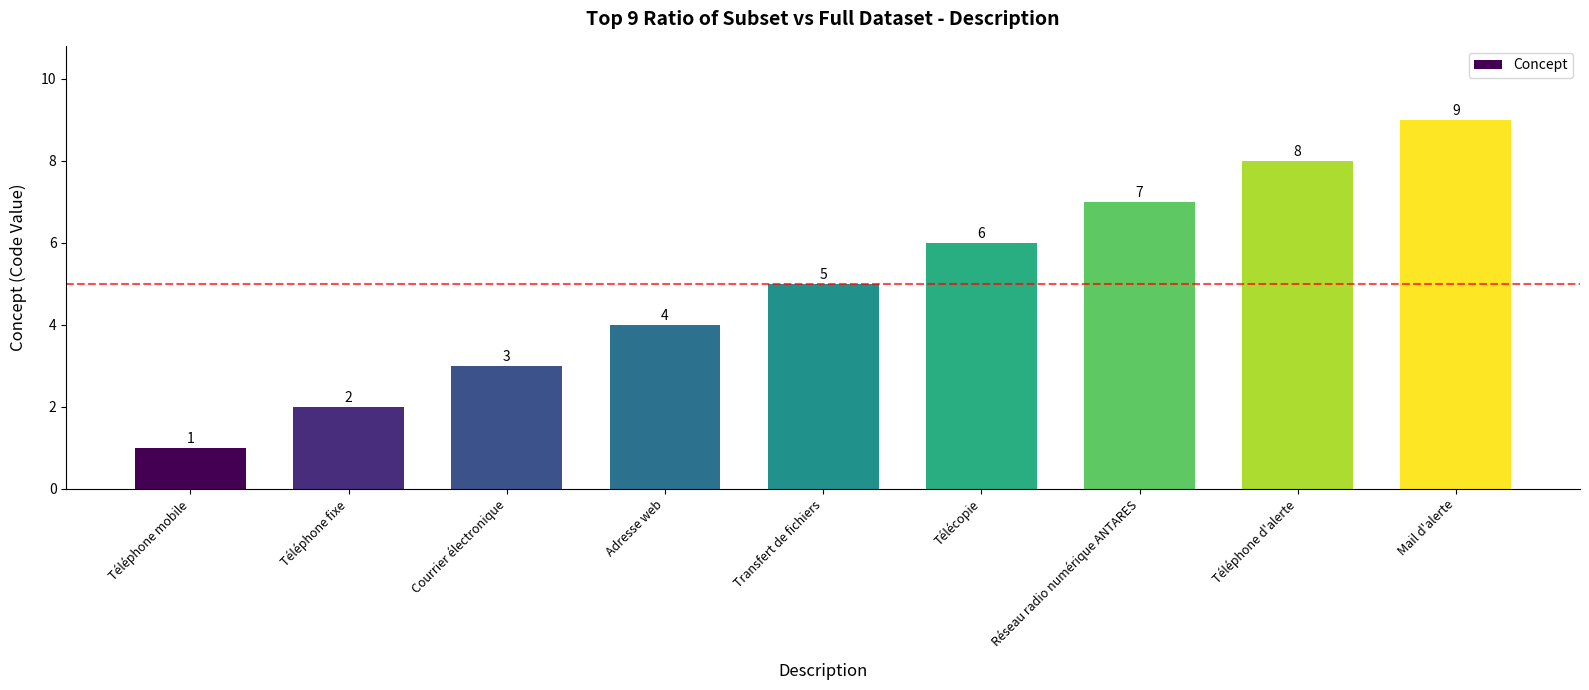

The chart shows a value of 8 at Téléphone d'alerte. True or false?

True